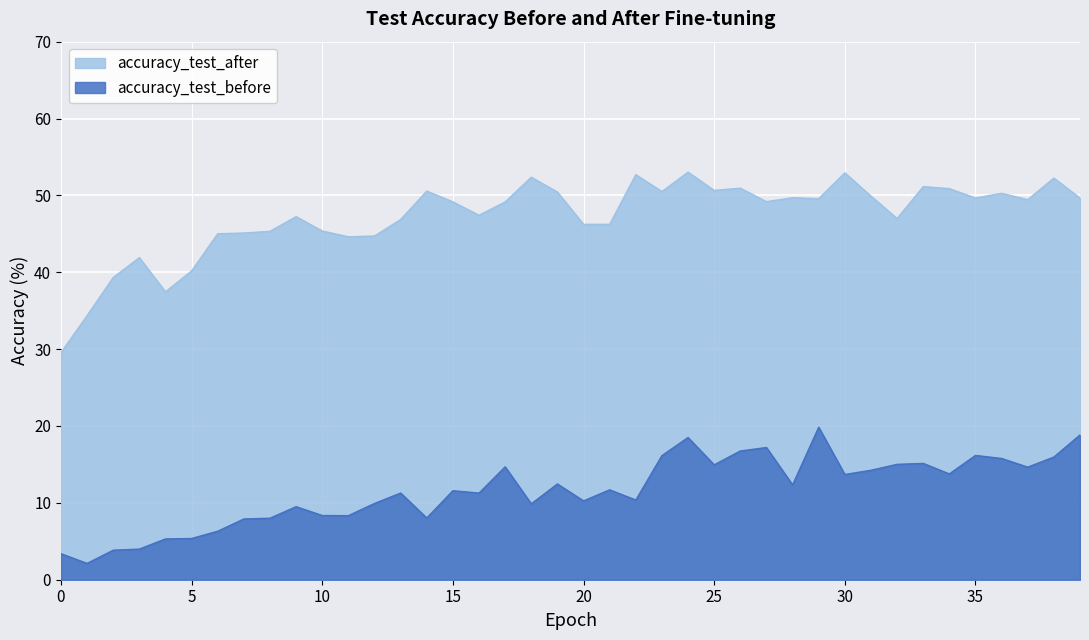

Count the number of categories in the chart.

40